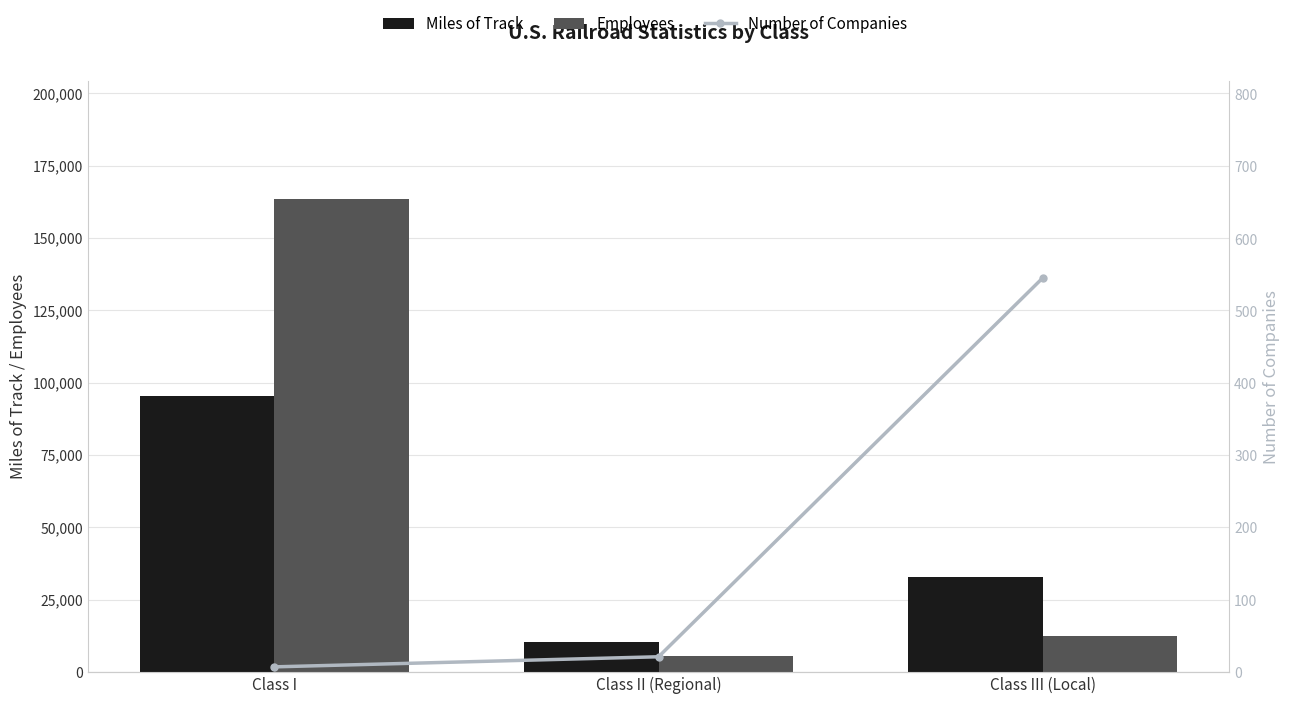

What is the total value across all series at Class I?

258735